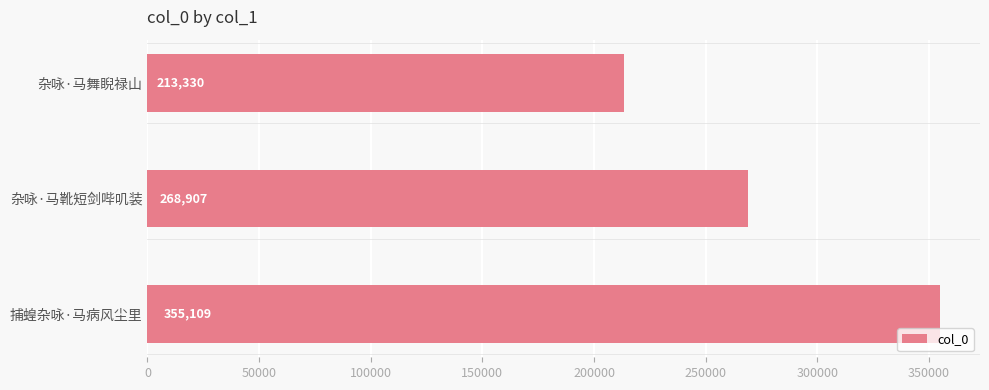

How many data points does each series have?

3